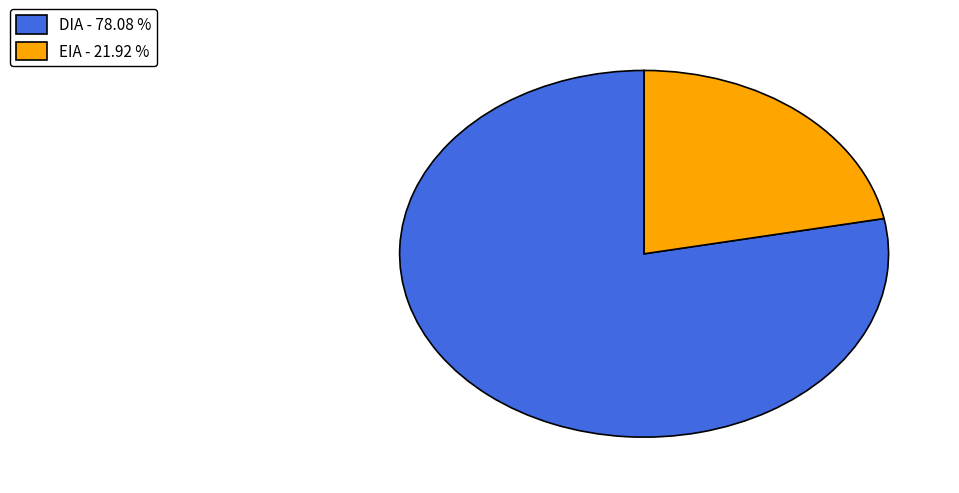

True or false: EIA accounts for 22% of the total.

True